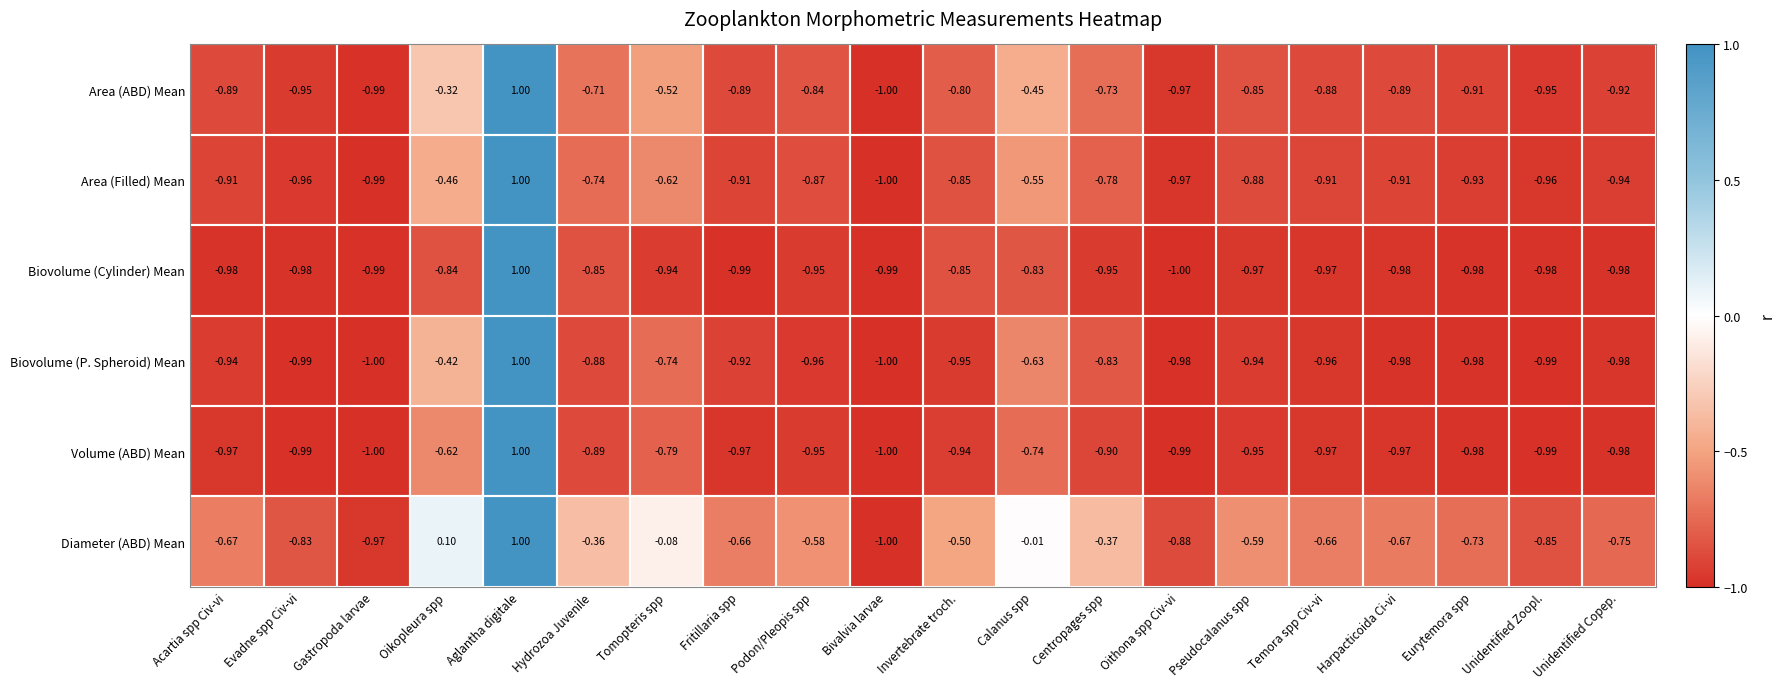

How many values in the Biovolume (Cylinder) Mean series are below 0?

19